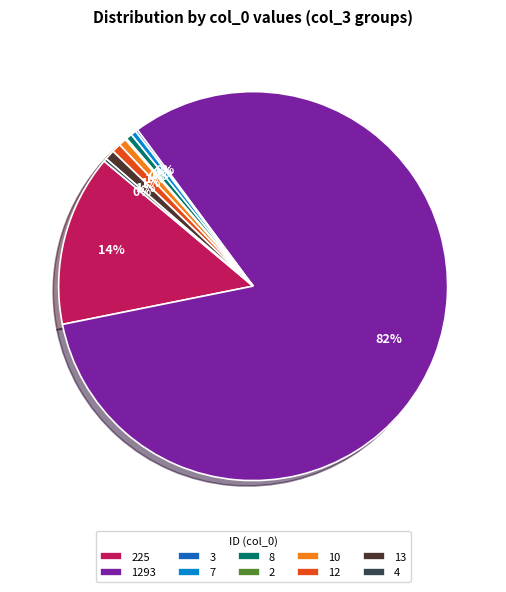

To the nearest percent, what is the average slice percentage?

10%